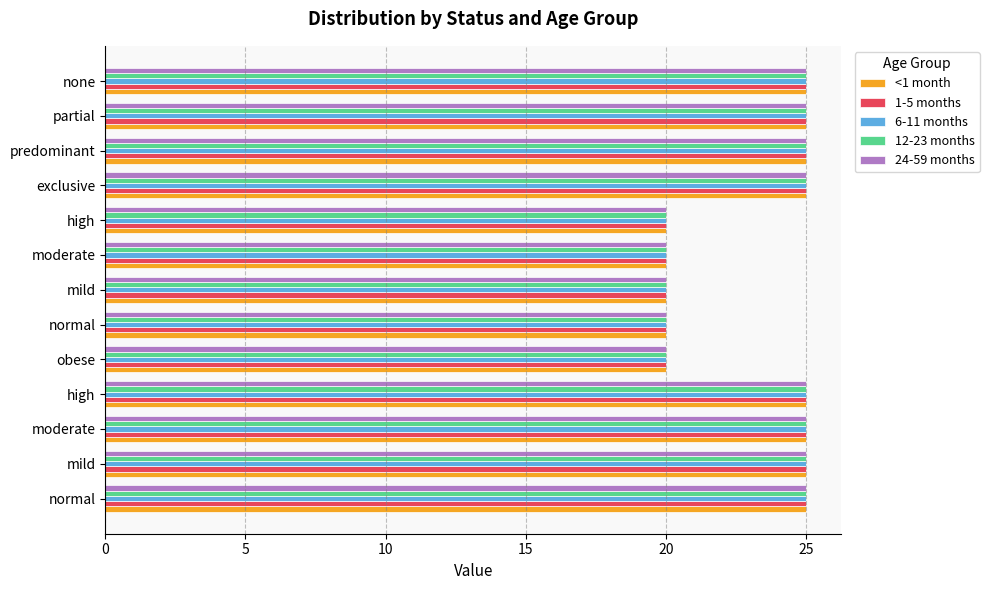

What is the difference between the maximum and minimum values in the 12-23 months series?

5